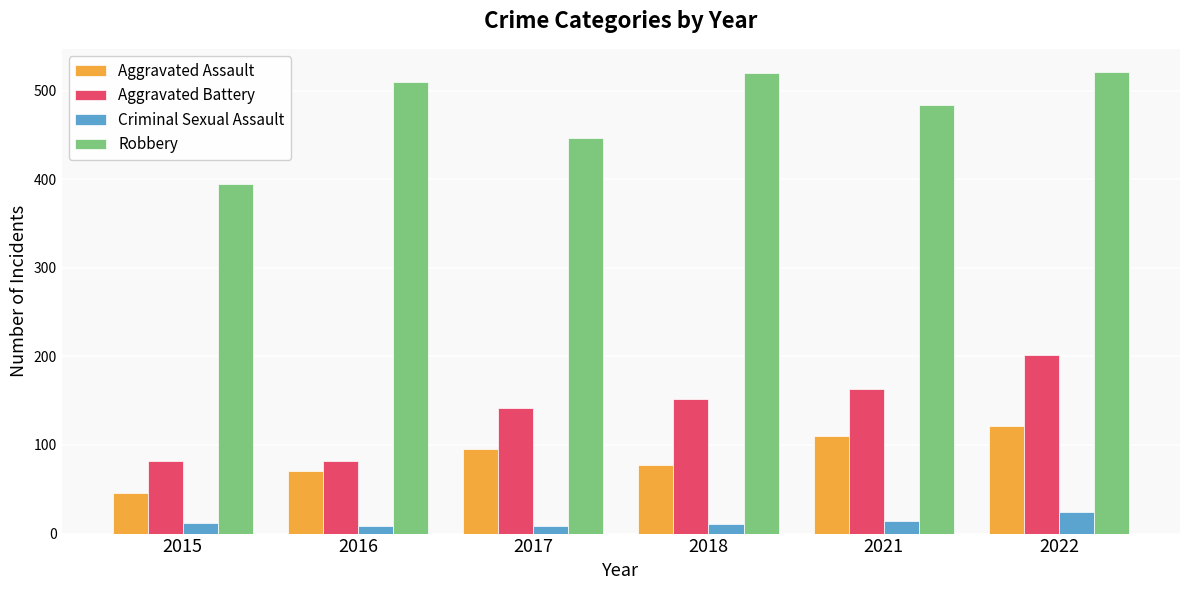

What is the difference between the maximum and minimum values in the Robbery series?

126